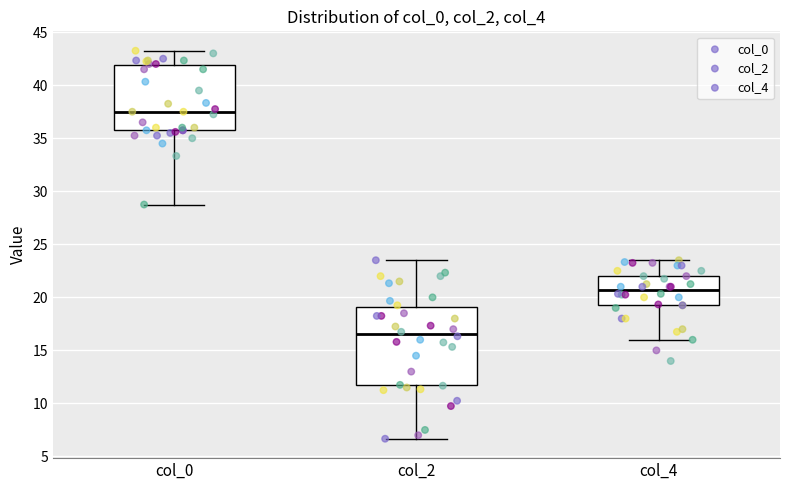

Where does the lower whisker of the box for col_0 end on the y-axis? The values are not printed on the chart, so give them approximately, as read against the axis.

29.0